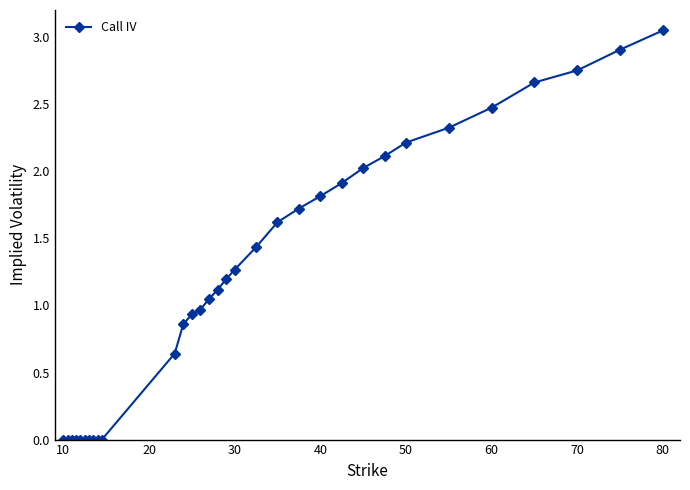

What is the value of the 17th point from the left?

1.2